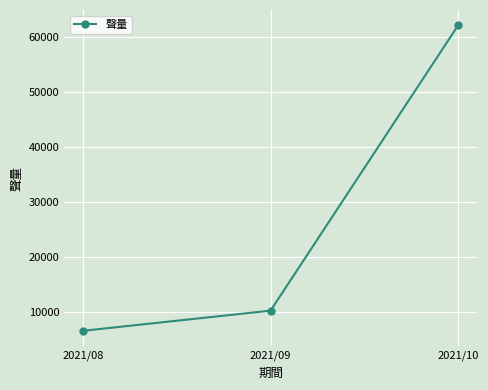

What is the value of the 2nd point from the left?

10309